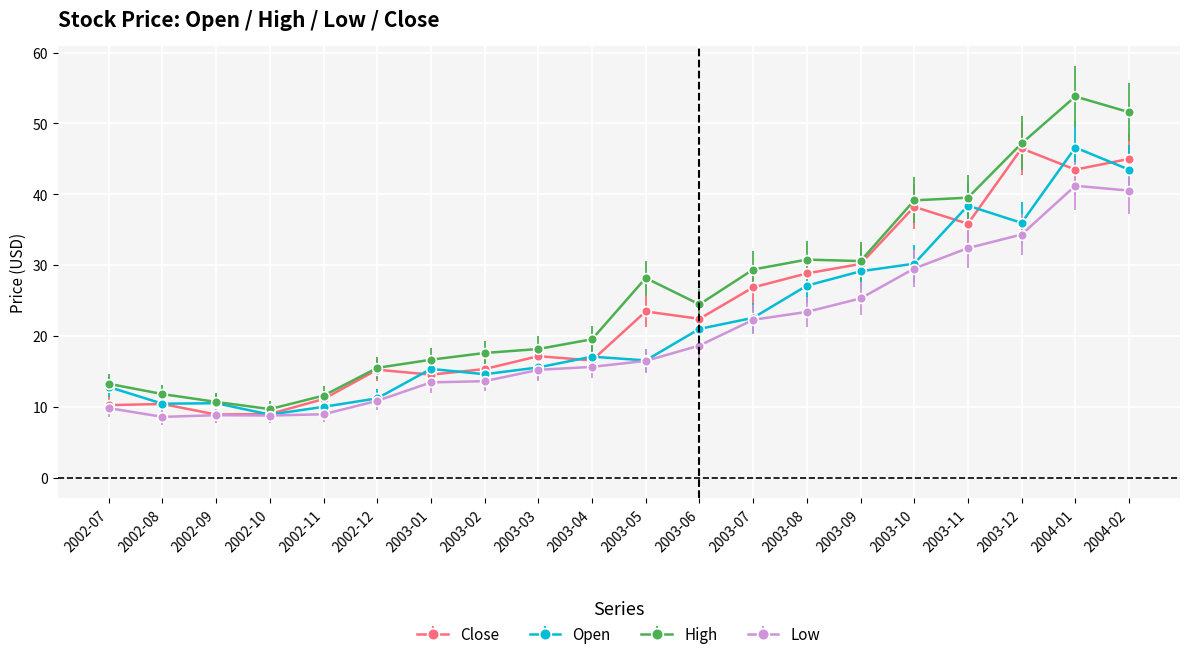

At which category does High reach its first local peak?

2003-05